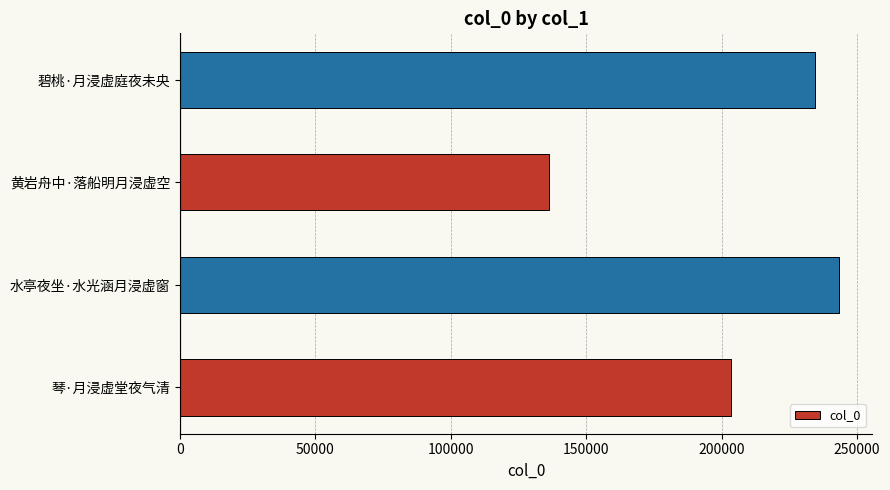

What is the smallest value displayed?

136195